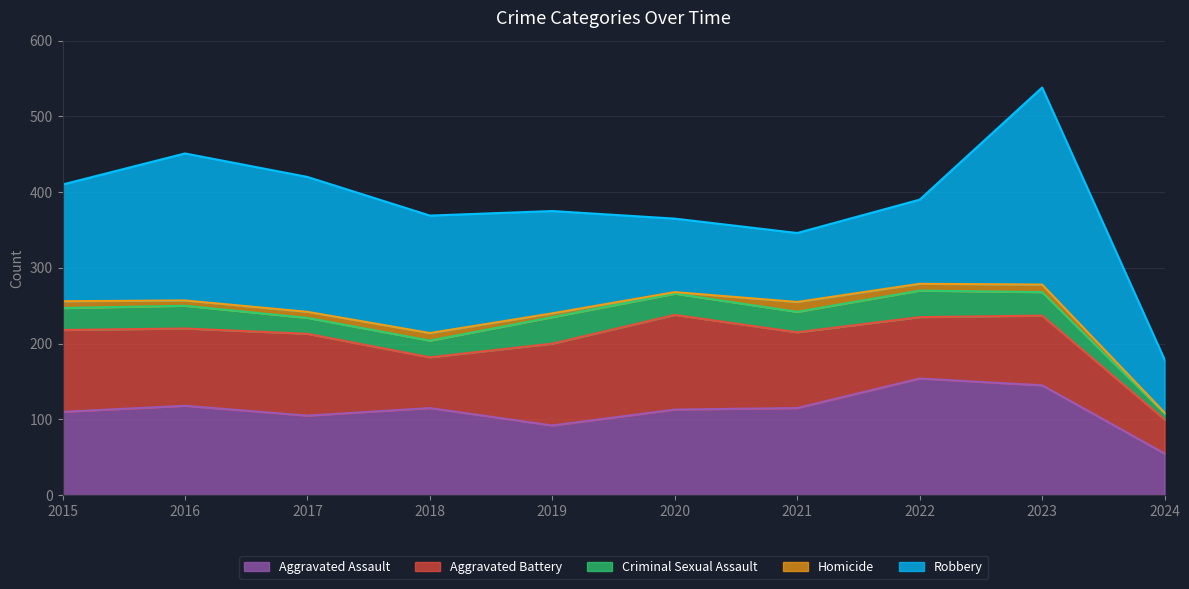

Count the number of categories in the chart.

10